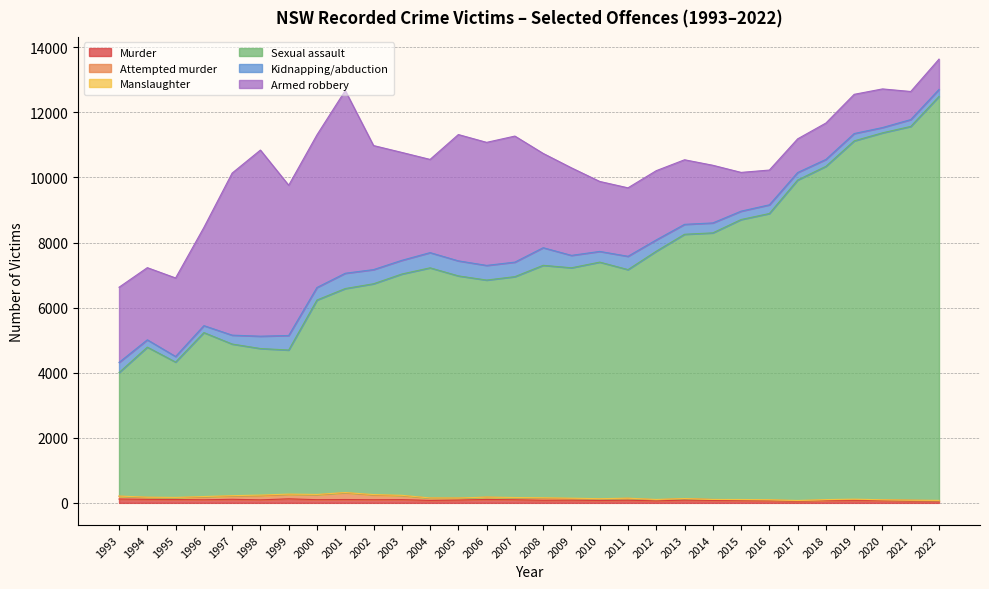

True or false: Kidnapping/abduction has more than 2 points higher than both neighbors.

True